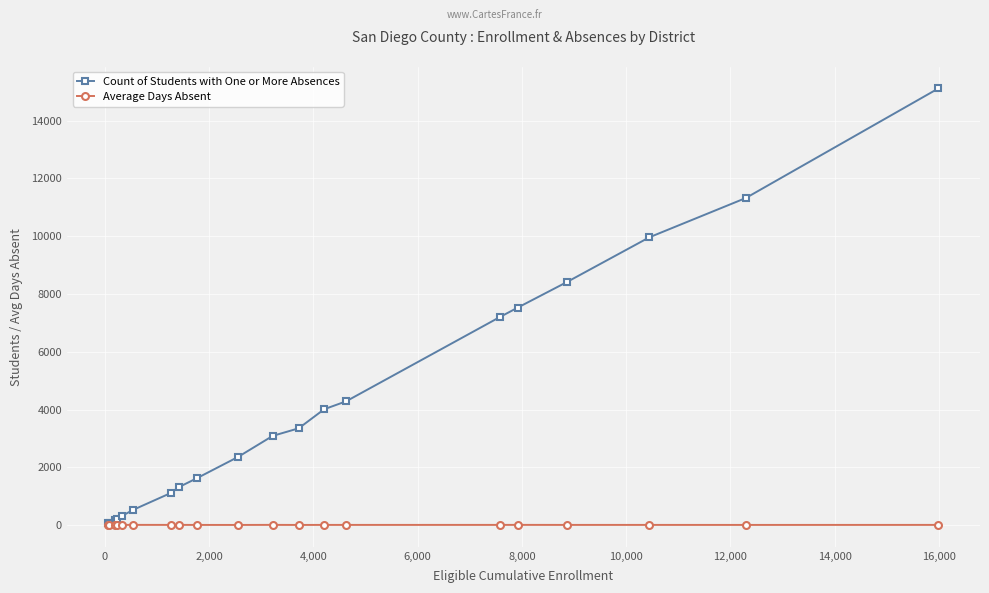

What is the value of the Count of Students with One or More Absences point at the 19th from the left?

11323.0